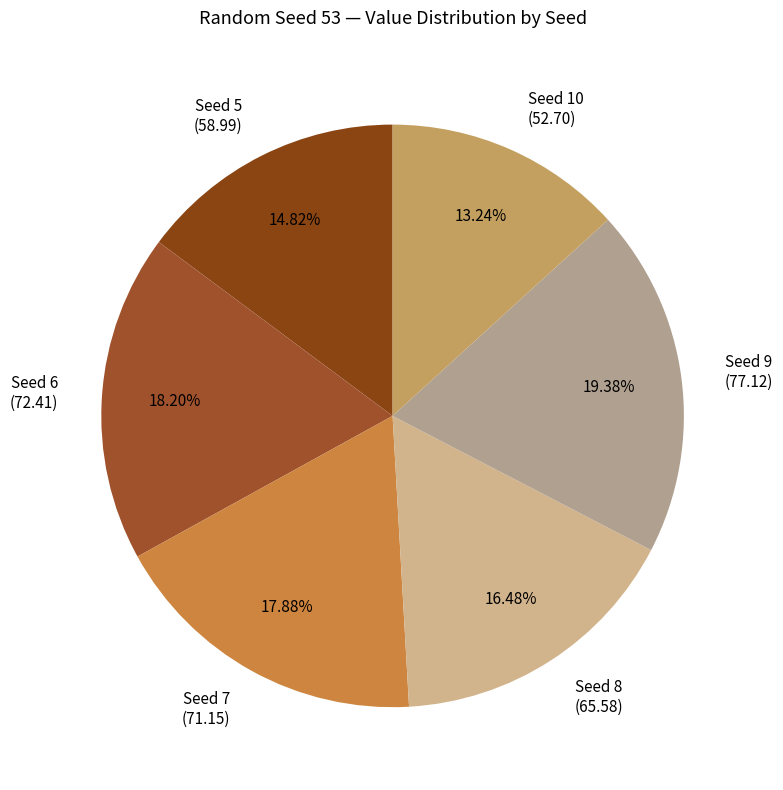

Which slice is the smallest?

Seed 10 (52.70)